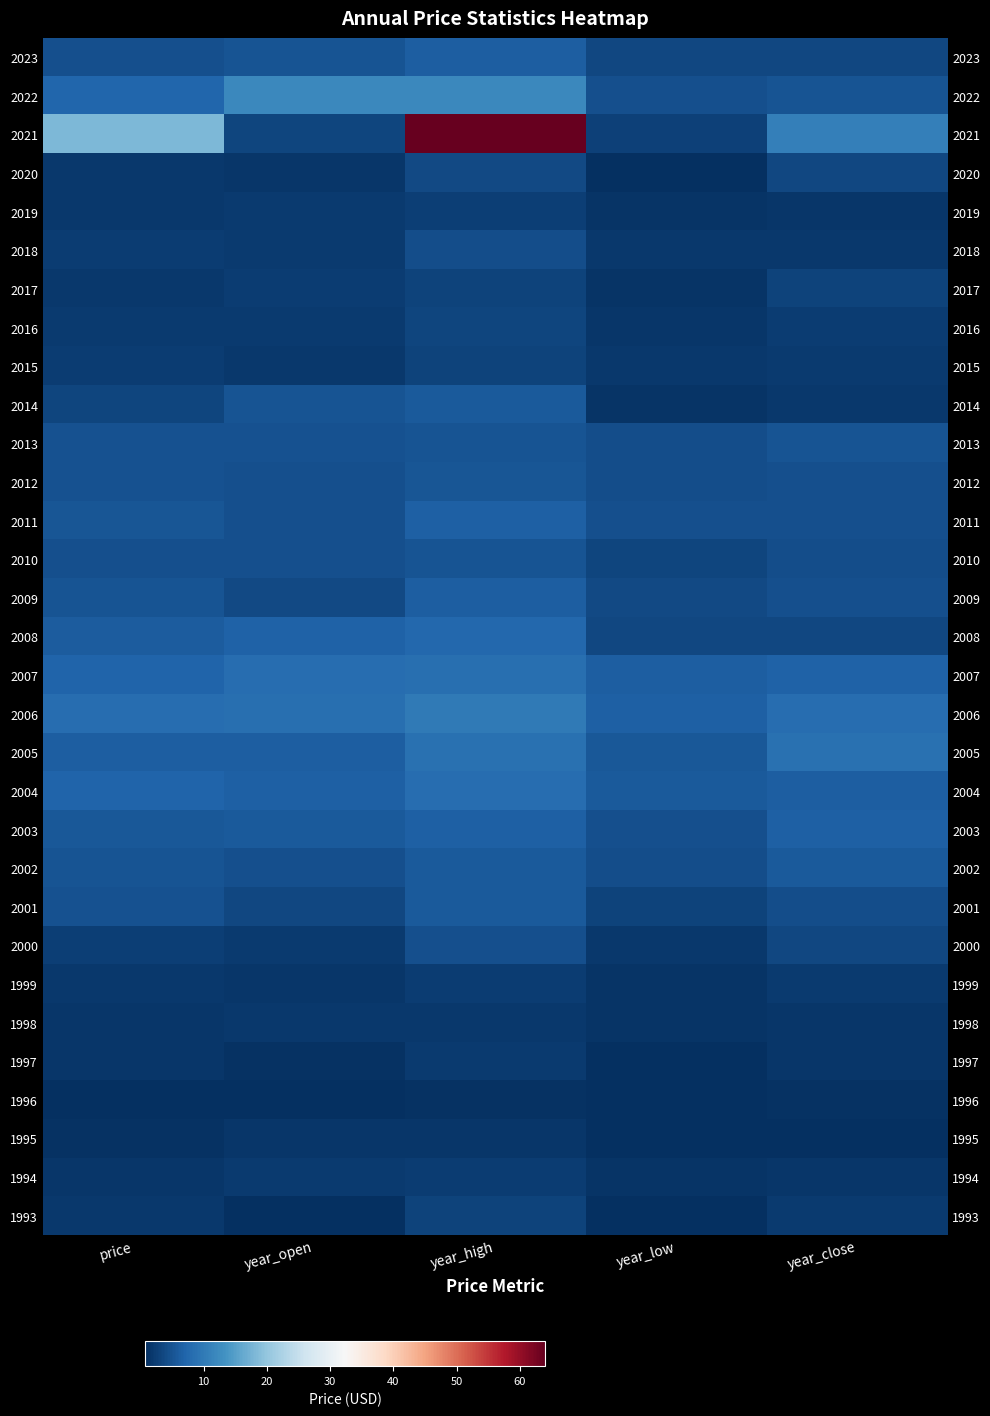

What is the spread (max minus min) of values at year_open?

11.1